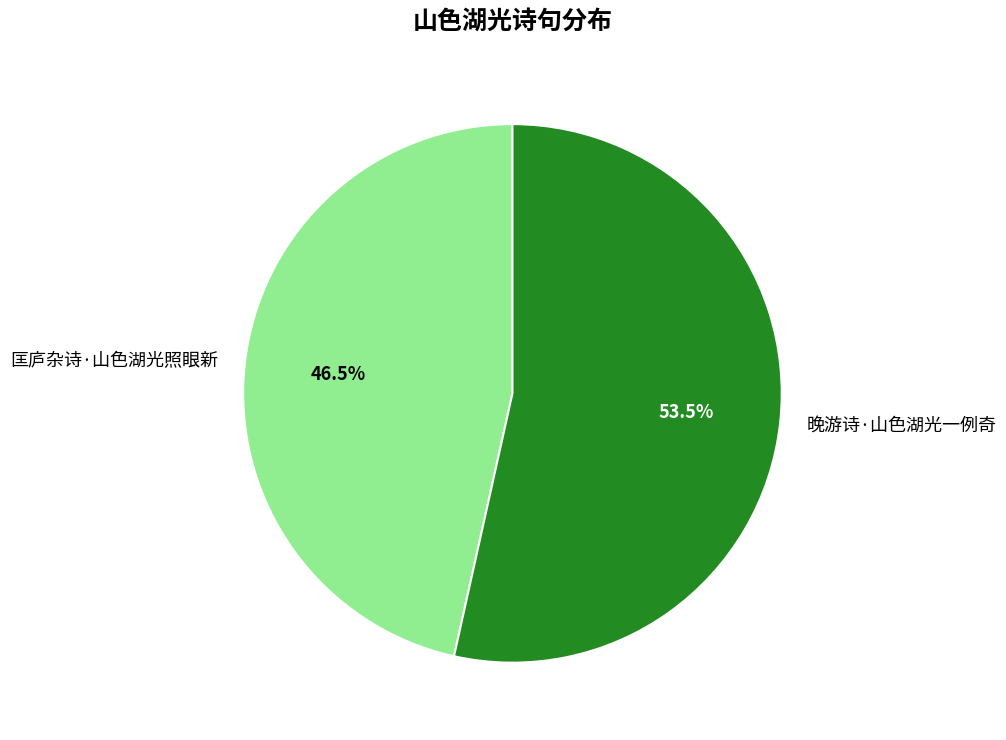

Is it true that 晚游诗·山色湖光一例奇 is 68% of the pie?

False